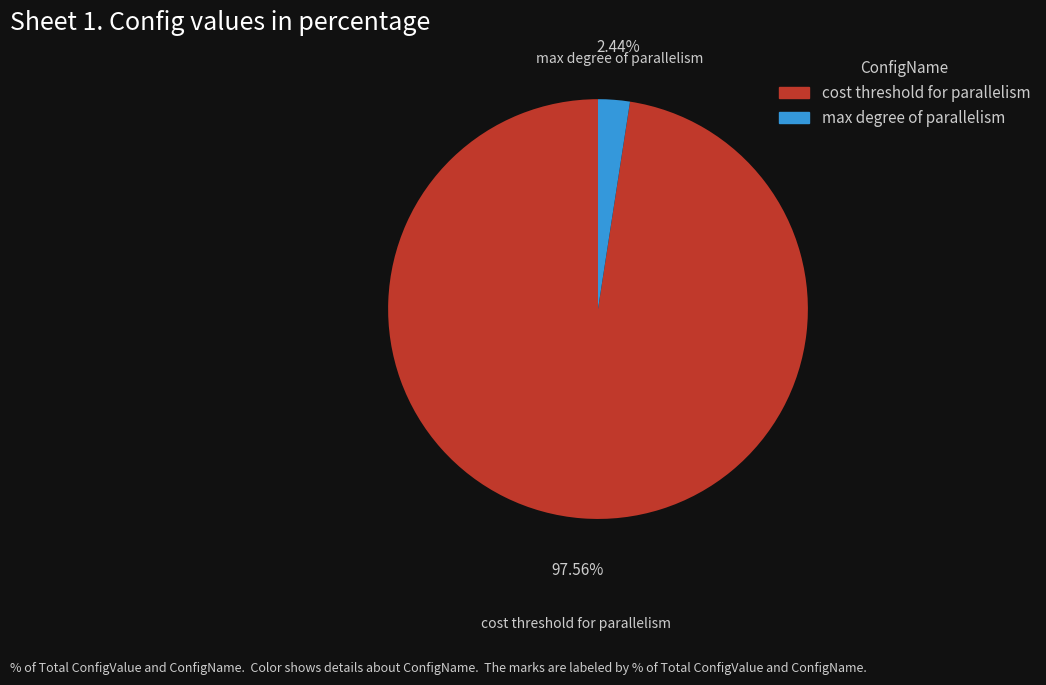

Is the sum of max degree of parallelism and cost threshold for parallelism greater than half?

Yes